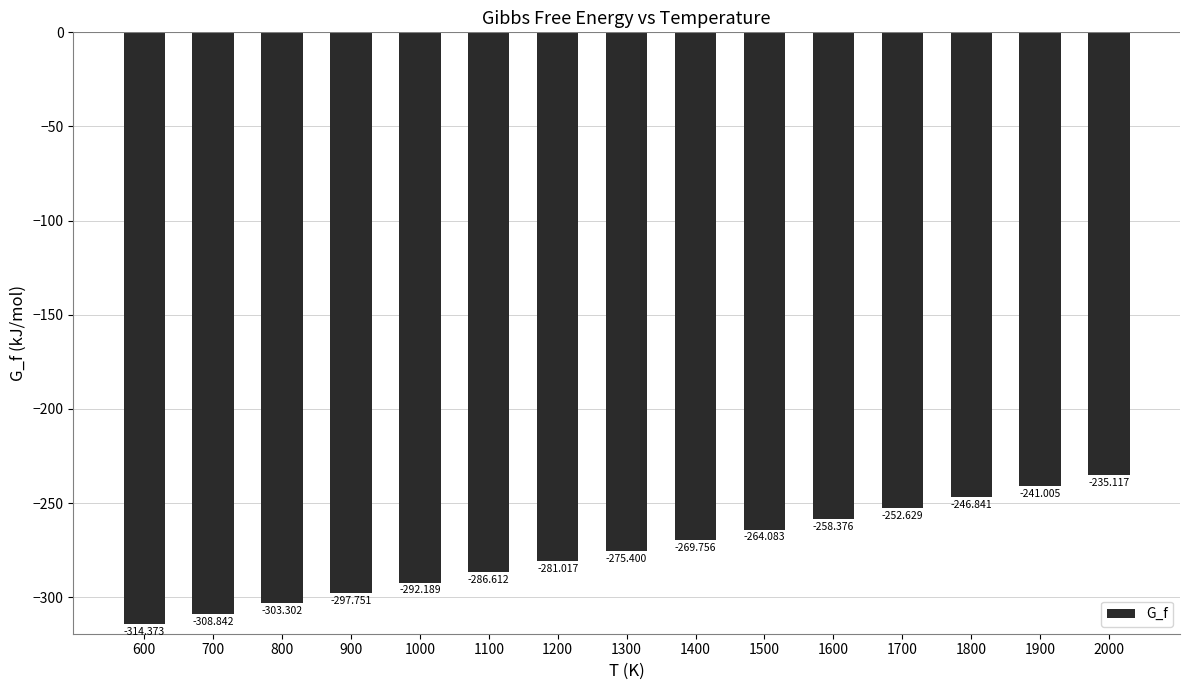

Reading right to left, transcribe all the data shown in this chart.

-235.1	-241.0	-246.8	-252.6	-258.4	-264.1	-269.8	-275.4	-281.0	-286.6	-292.2	-297.8	-303.3	-308.8	-314.4